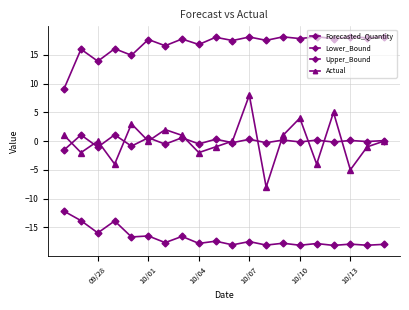

Count the number of categories in the chart.

20